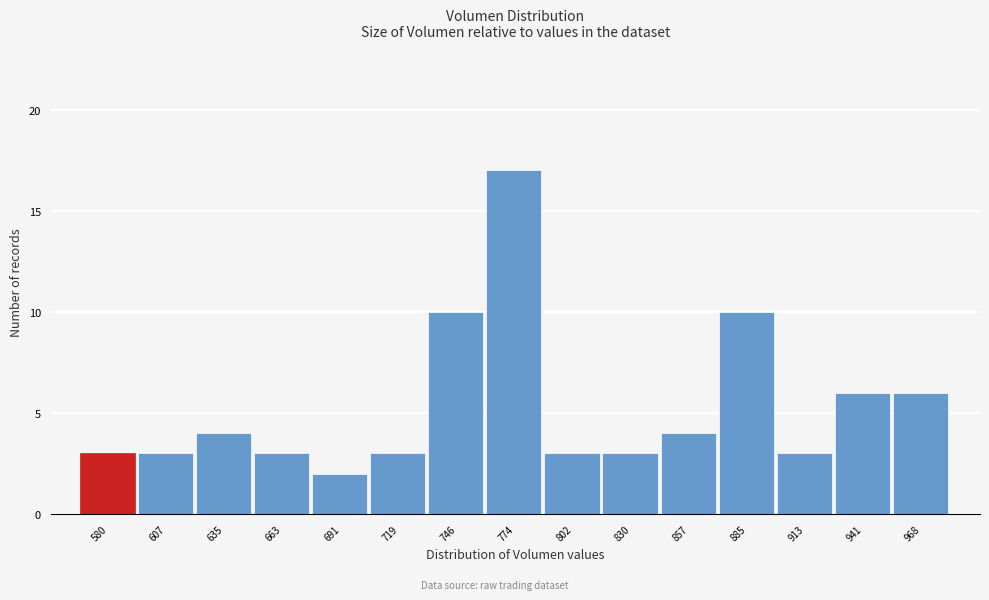

Reading left to right, list all the values displayed in this chart.

3	3	4	3	2	3	10	17	3	3	4	10	3	6	6